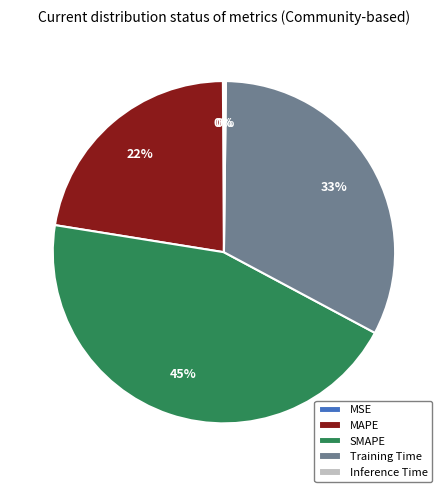

Which category has the biggest portion of the pie?

SMAPE